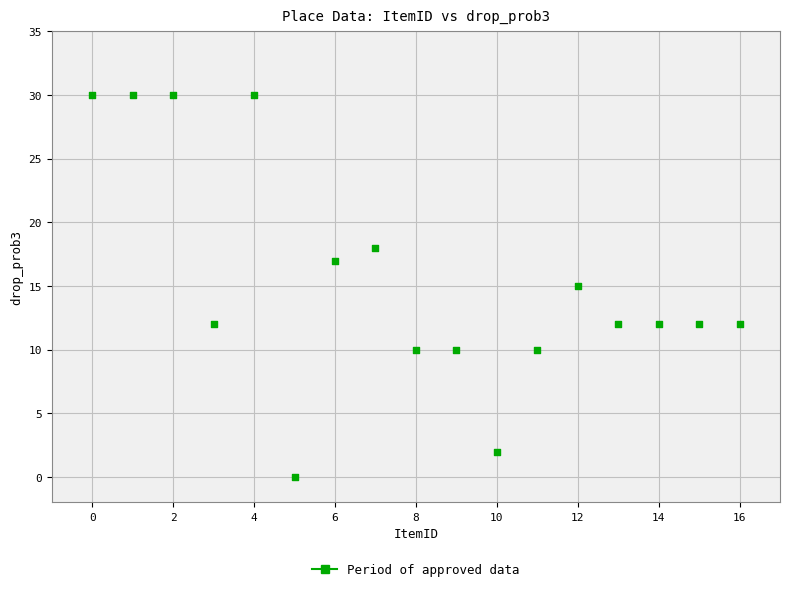

Count the number of points in this scatter plot.

17